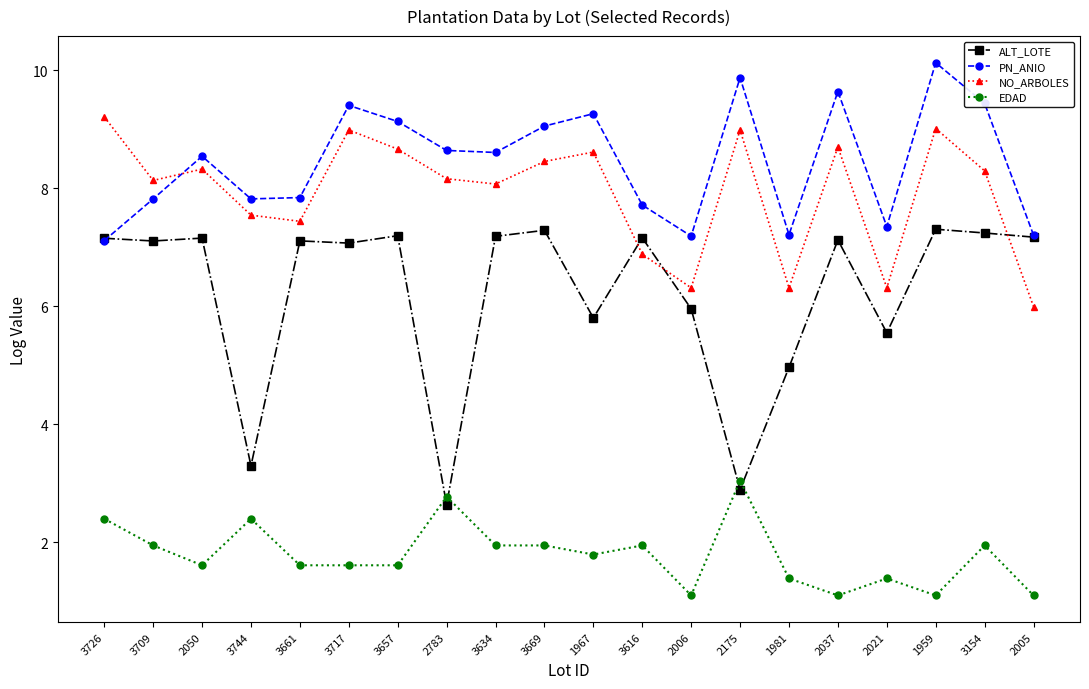

What is the average value of the EDAD series?

1.8